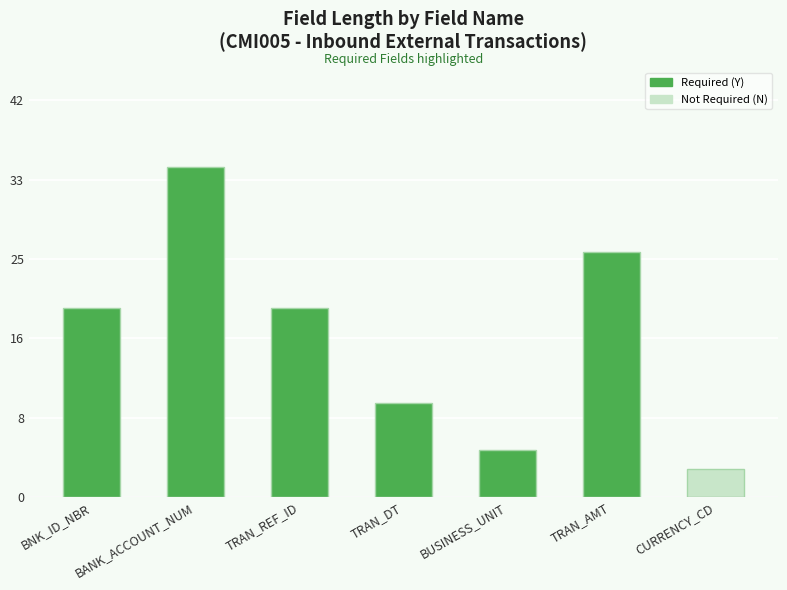

List the labels in order of value, smallest first.

CURRENCY_CD, BUSINESS_UNIT, TRAN_DT, BNK_ID_NBR, TRAN_REF_ID, TRAN_AMT, BANK_ACCOUNT_NUM